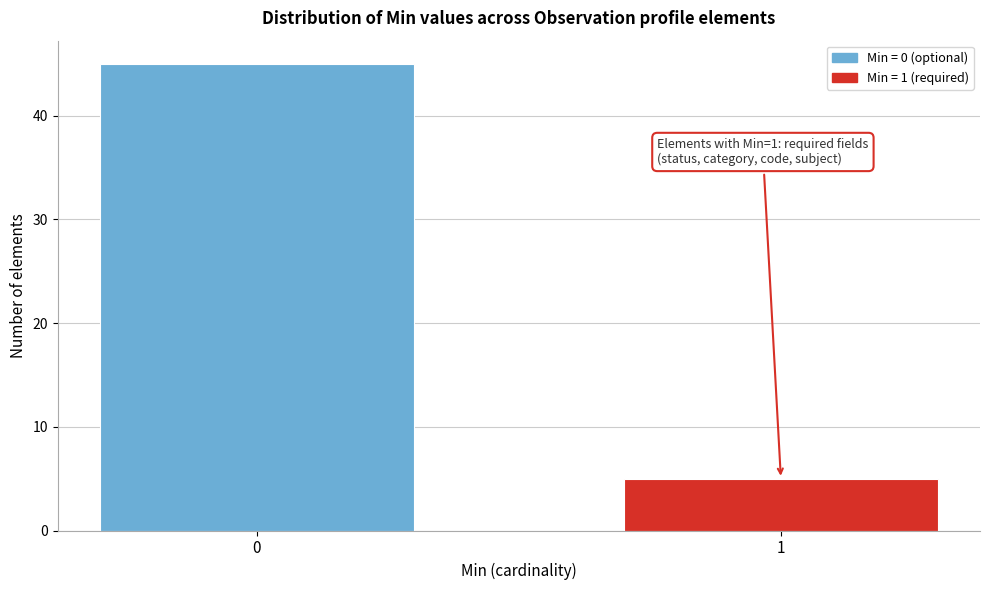

Reading left to right, extract all data points from this chart.

45	5